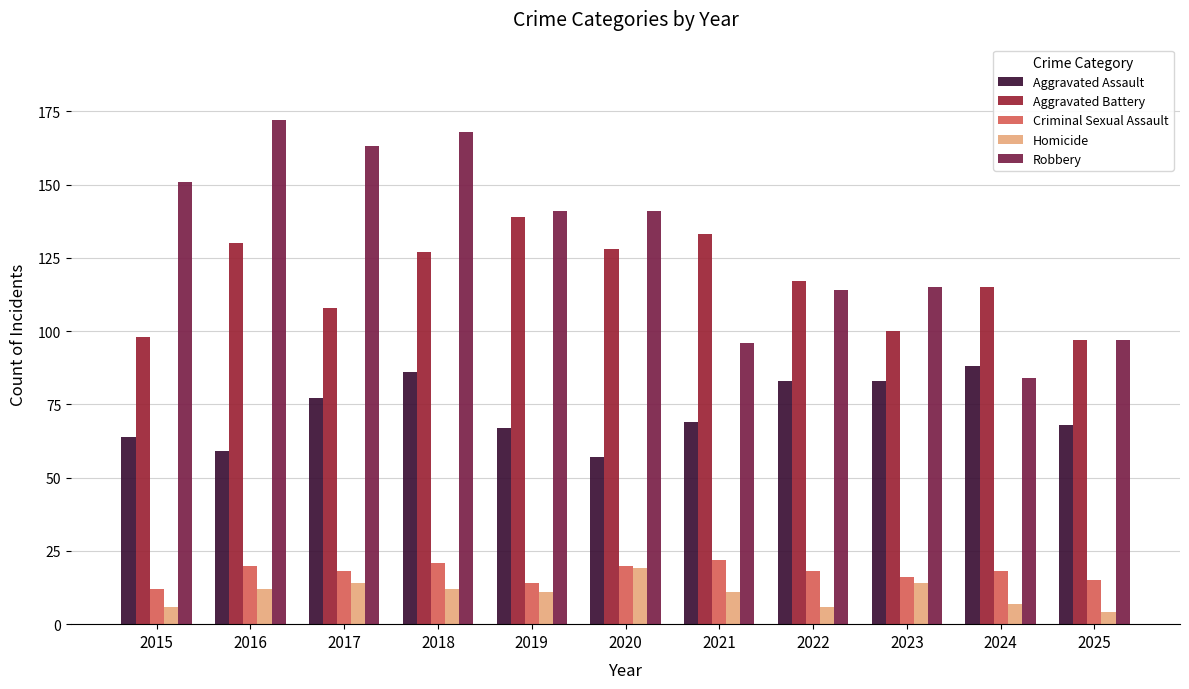

At which label is Aggravated Battery closest to 118?

2022